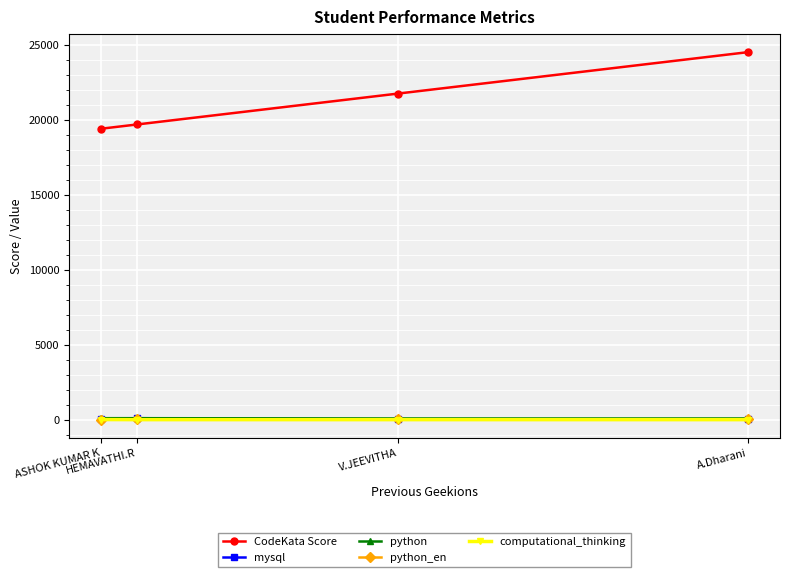

What is the label of the 2nd point from the left?

HEMAVATHI.R